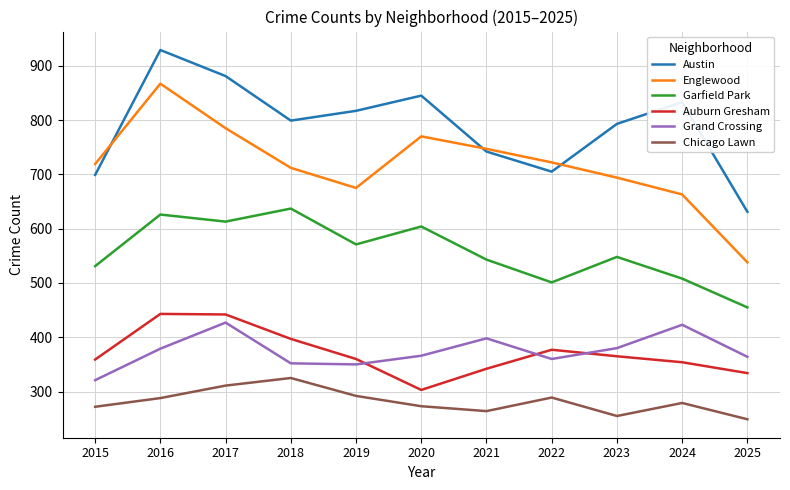

What is the spread (max minus min) of values at 2017?

570